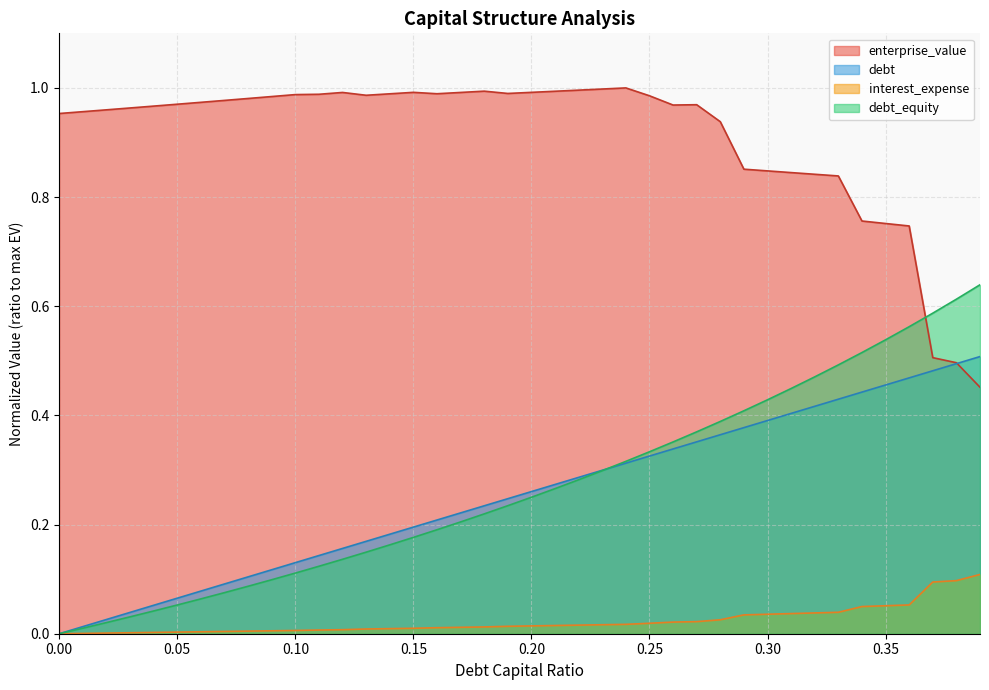

Does the chart display data point markers on the line(s)?

No